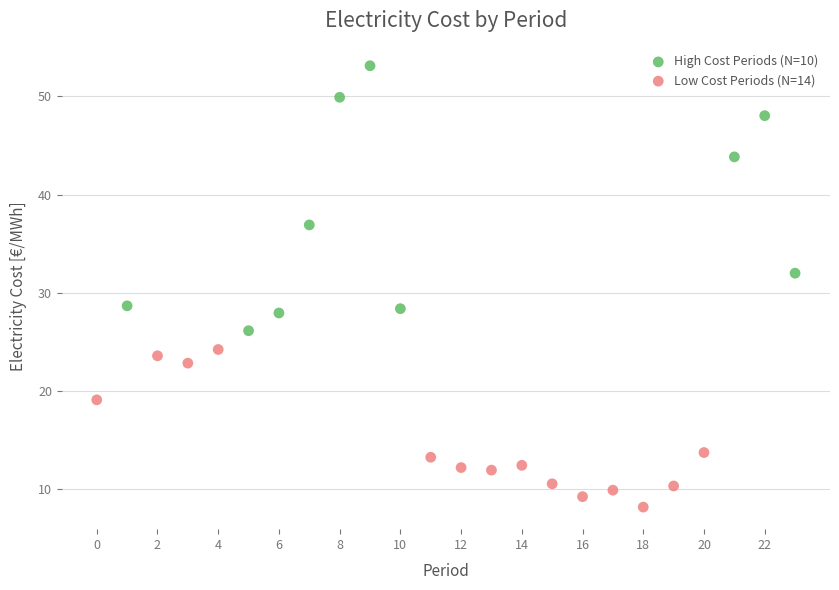

Which series contains the highest Y value?

High Cost Periods (N=10)